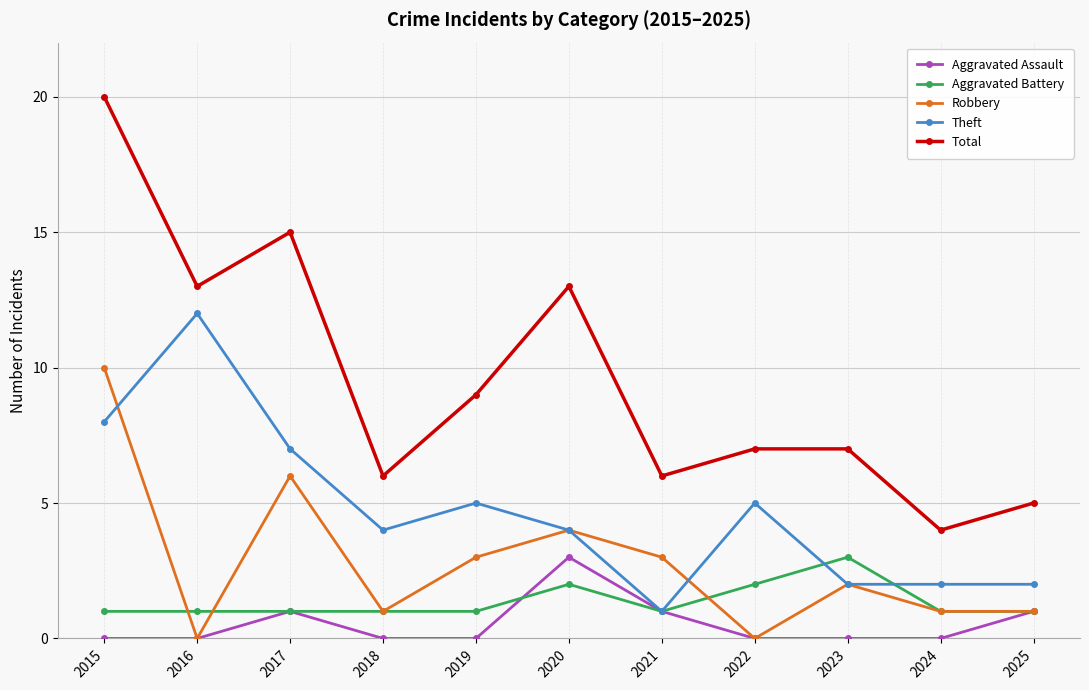

What is the maximum value shown in the chart?

20